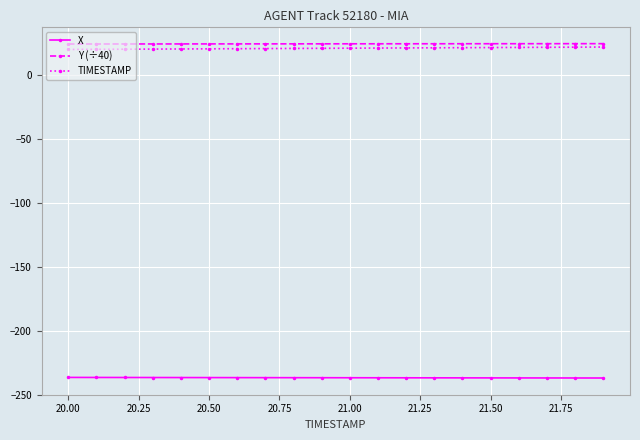

What is the greatest value displayed?

24.5